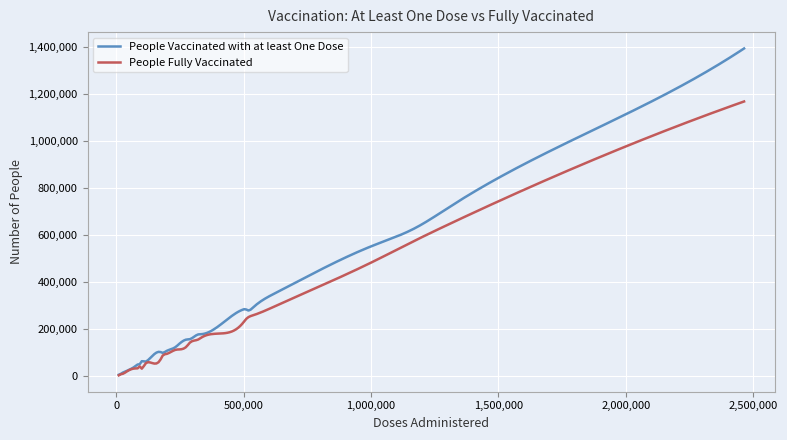

What is the highest value of the People Vaccinated with at least One Dose series?

1394078.0